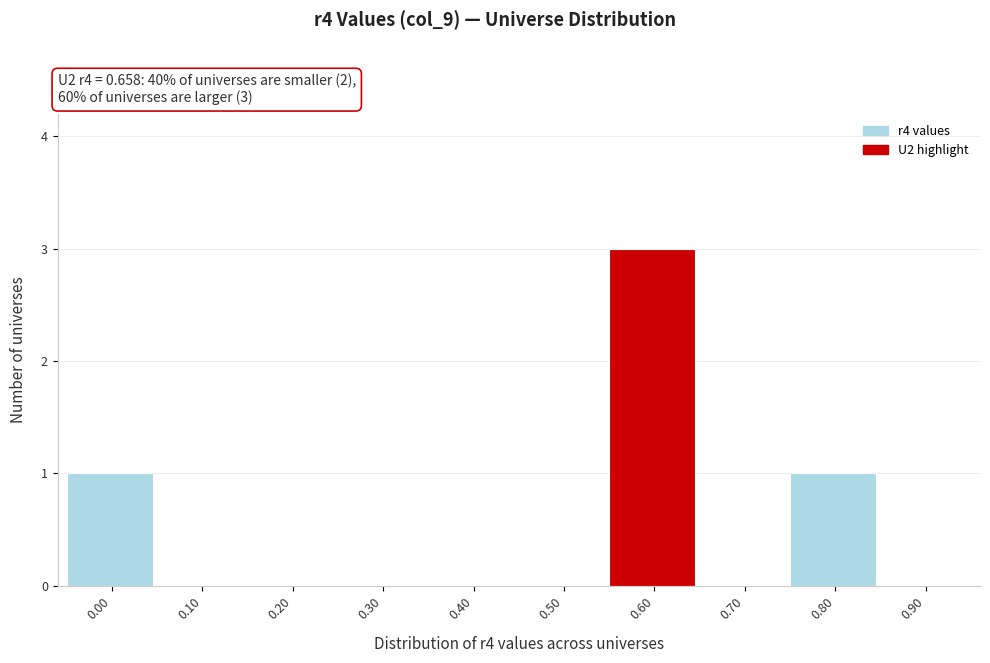

Reading left to right, list all the values displayed in this chart.

0.00=1	0.10=0	0.20=0	0.30=0	0.40=0	0.50=0	0.60=3	0.70=0	0.80=1	0.90=0